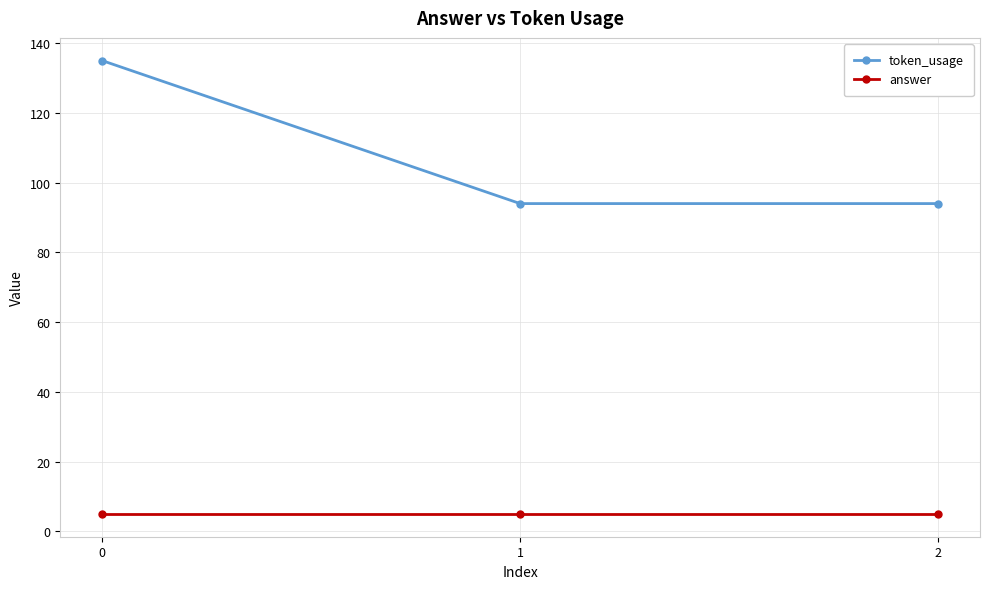

Reading left to right, transcribe all the data shown in this chart.

token_usage: 135	94	94
answer: 5	5	5